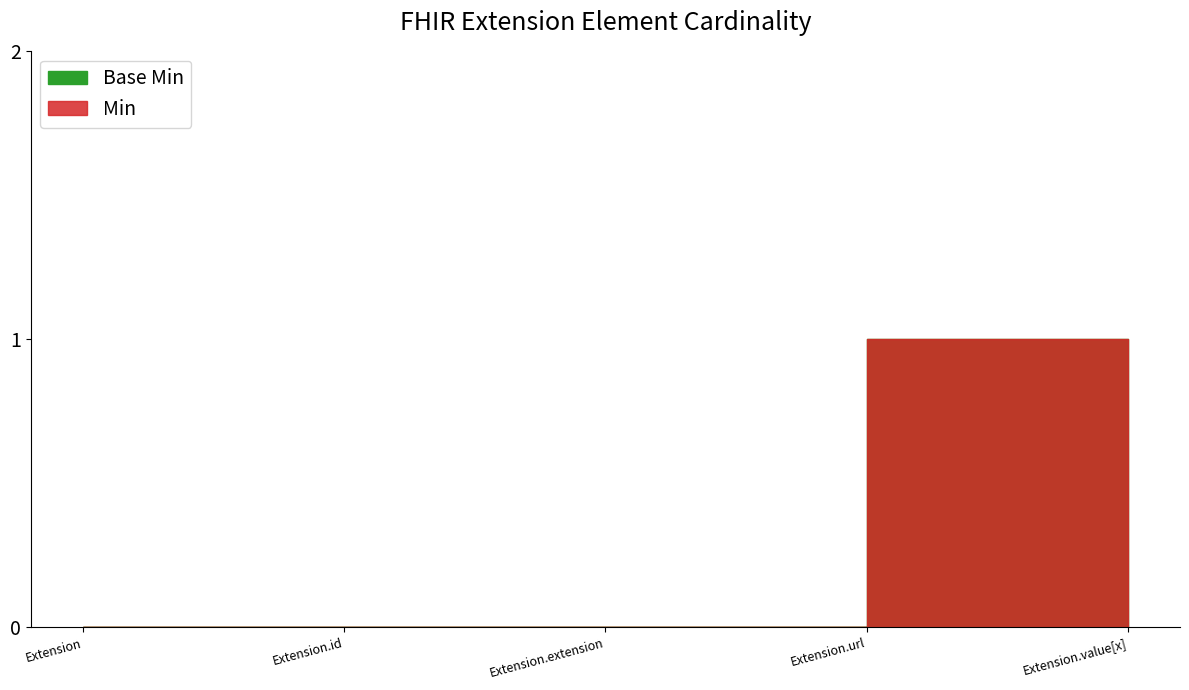

List the series in order of their peak value, lowest first.

Base Min, Min